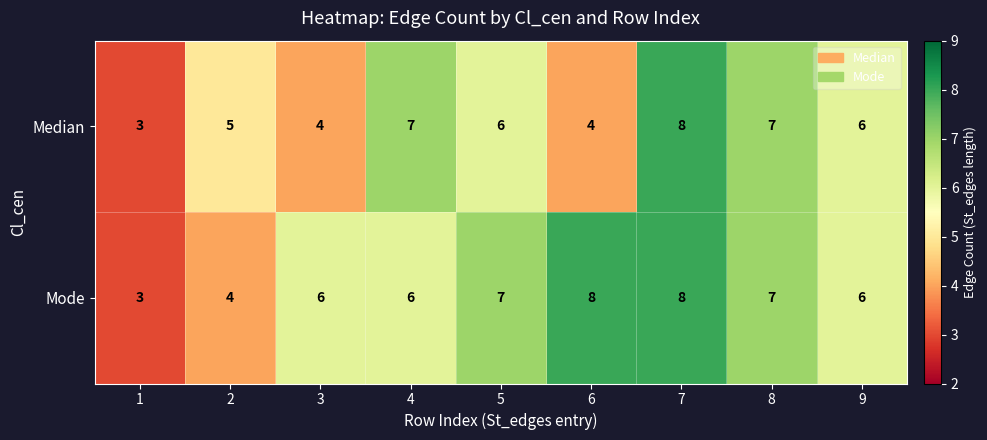

What is the highest value of the Mode series?

8